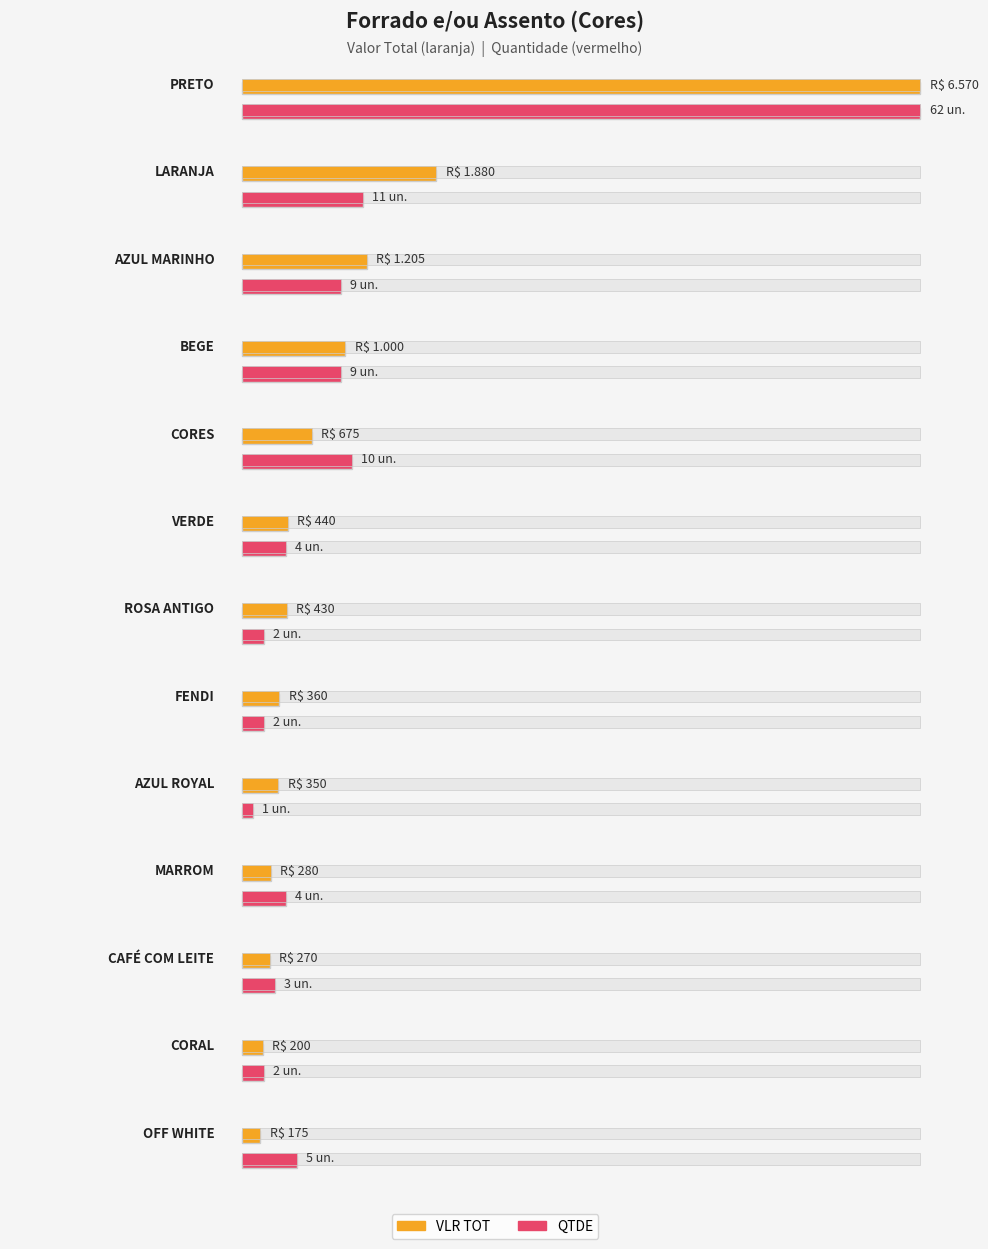

Where does the data first go above 430?

PRETO